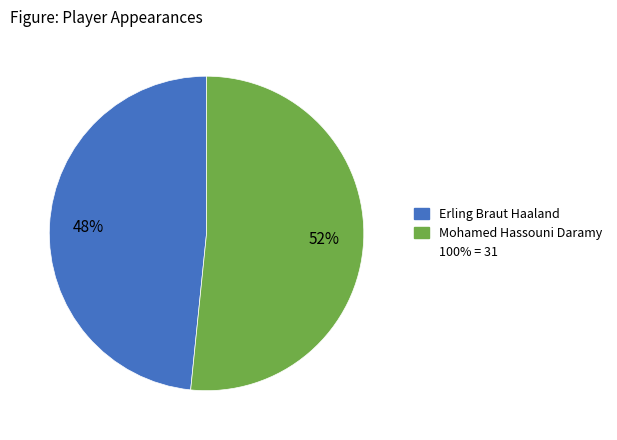

How many slices are in this pie chart?

2